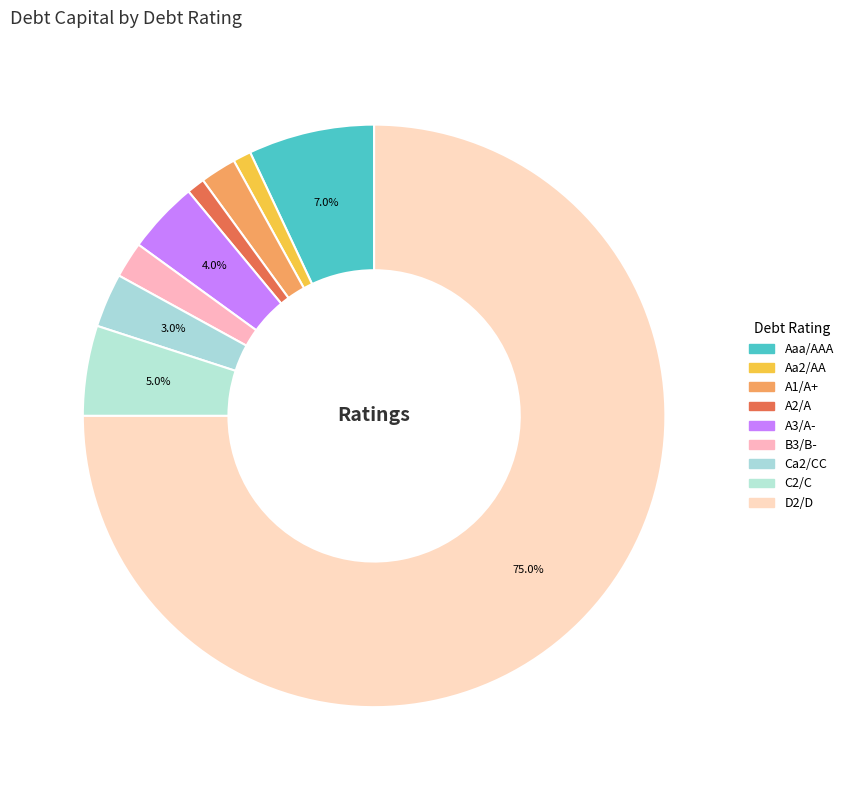

Count the number of slices in the pie.

9